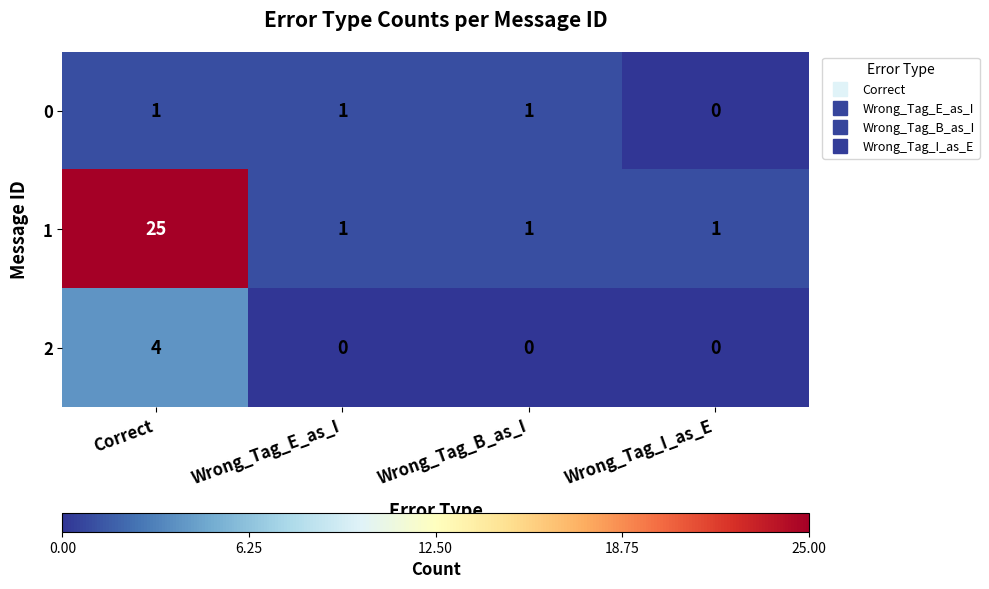

Which series has the largest range (max minus min)?

1